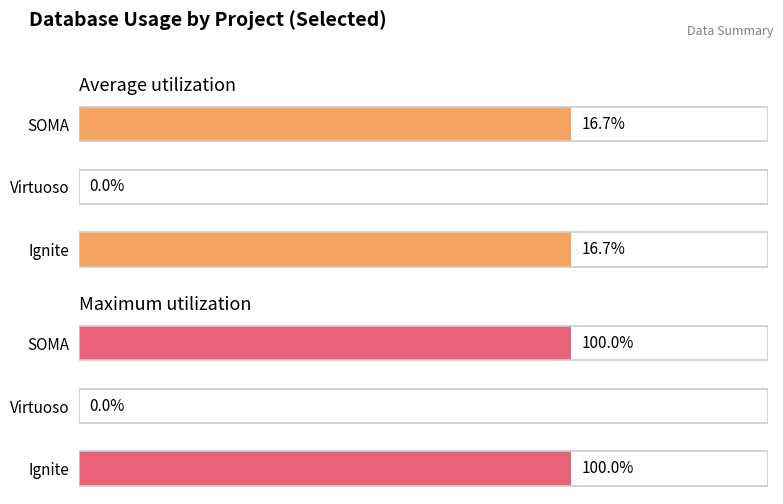

How many positive values does the Maximum utilization series have?

2